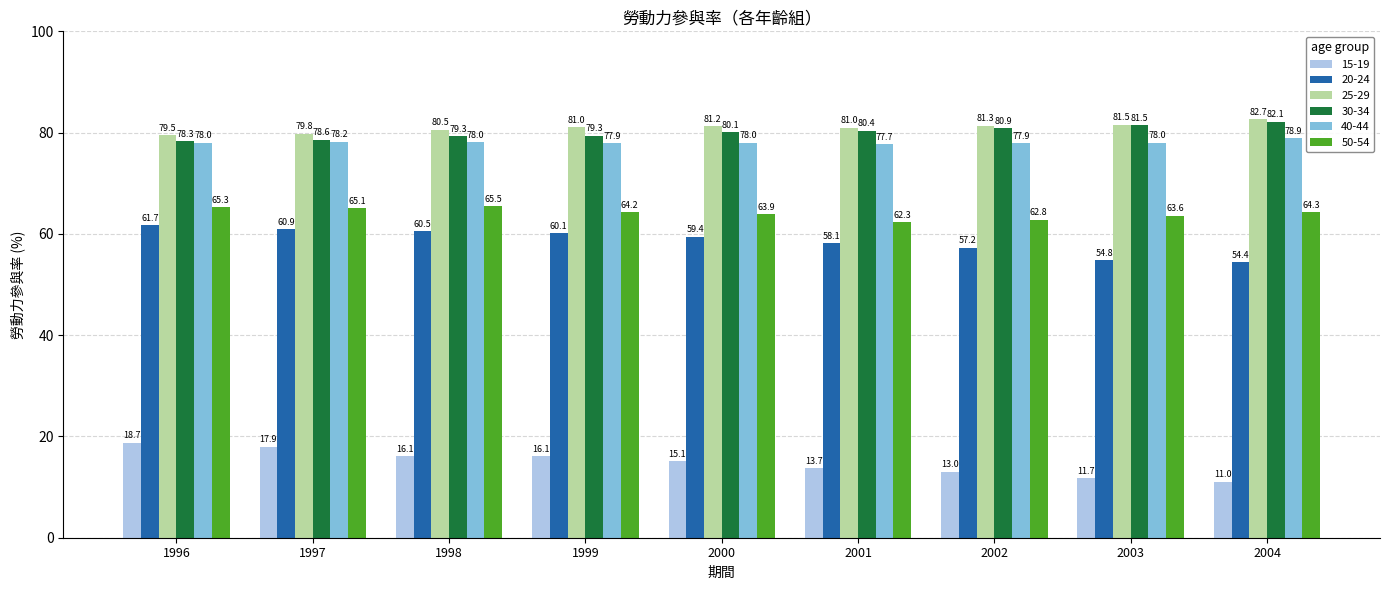

Are the bars grouped side by side (vs. stacked)?

Yes